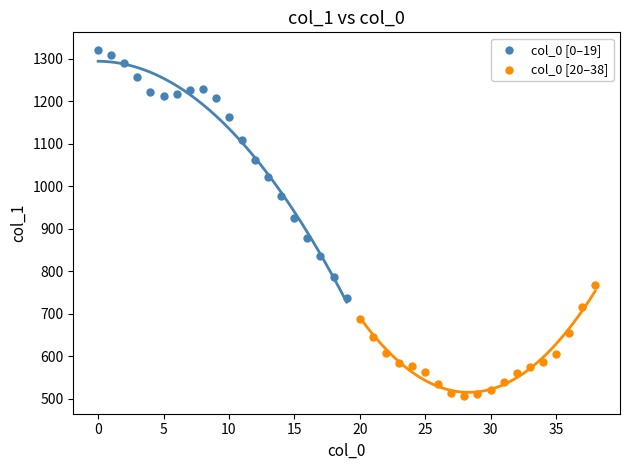

Which series reaches the maximum Y coordinate?

col_0 [0–19]